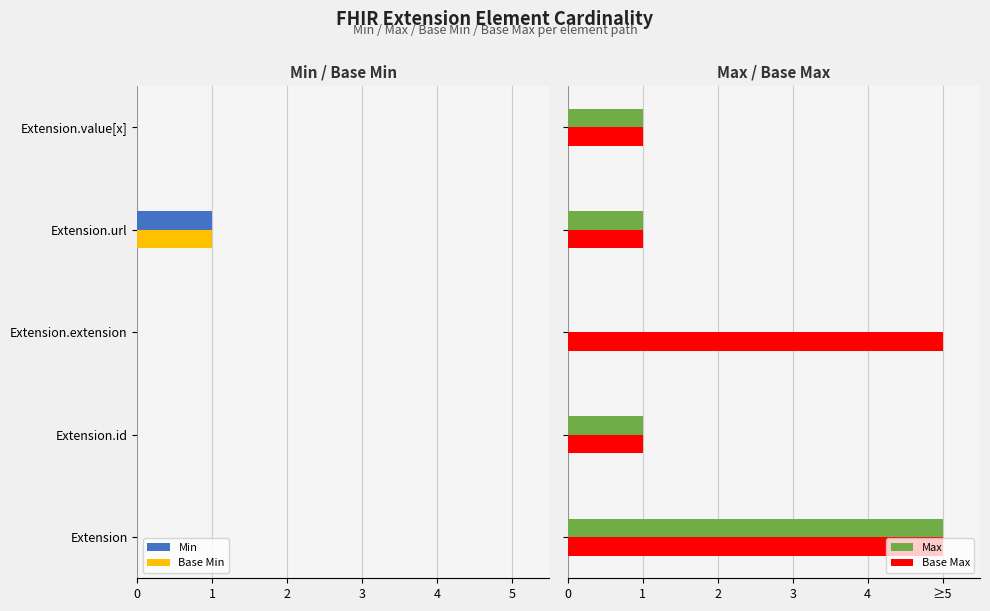

What are all the series names shown in the legend?

Min, Base Min, Max, Base Max